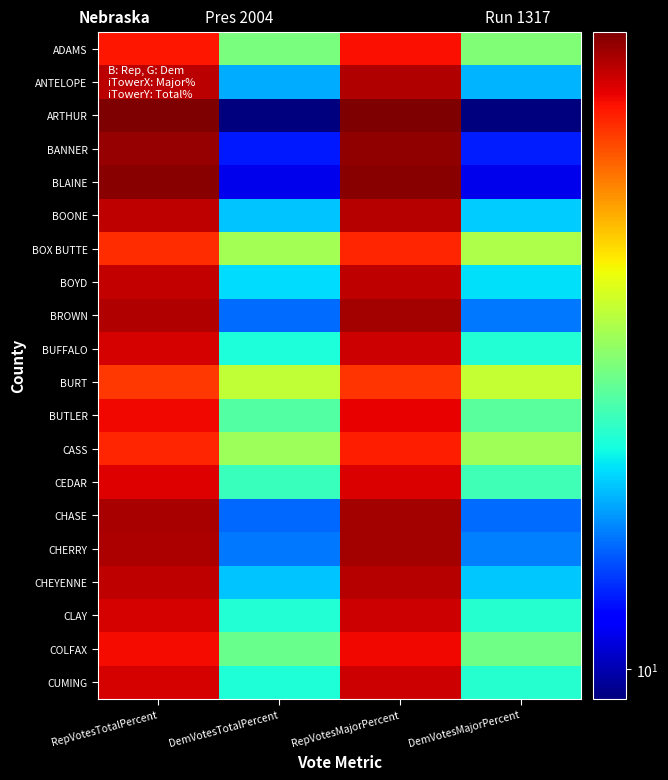

Reading left to right, list all the values displayed in this chart.

ADAMS: RepVotesTotalPercent=69.5	DemVotesTotalPercent=28.5	RepVotesMajorPercent=70.9	DemVotesMajorPercent=29.1
ANTELOPE: RepVotesTotalPercent=80.6	DemVotesTotalPercent=17.9	RepVotesMajorPercent=81.8	DemVotesMajorPercent=18.2
ARTHUR: RepVotesTotalPercent=90.2	DemVotesTotalPercent=9.0	RepVotesMajorPercent=90.9	DemVotesMajorPercent=9.1
BANNER: RepVotesTotalPercent=86.7	DemVotesTotalPercent=12.8	RepVotesMajorPercent=87.1	DemVotesMajorPercent=12.9
BLAINE: RepVotesTotalPercent=88.8	DemVotesTotalPercent=11.2	RepVotesMajorPercent=88.8	DemVotesMajorPercent=11.2
BOONE: RepVotesTotalPercent=79.8	DemVotesTotalPercent=18.9	RepVotesMajorPercent=80.9	DemVotesMajorPercent=19.1
BOX BUTTE: RepVotesTotalPercent=65.9	DemVotesTotalPercent=32.2	RepVotesMajorPercent=67.2	DemVotesMajorPercent=32.8
BOYD: RepVotesTotalPercent=79.4	DemVotesTotalPercent=19.9	RepVotesMajorPercent=80.0	DemVotesMajorPercent=20.0
BROWN: RepVotesTotalPercent=82.3	DemVotesTotalPercent=15.5	RepVotesMajorPercent=84.2	DemVotesMajorPercent=15.8
BUFFALO: RepVotesTotalPercent=76.4	DemVotesTotalPercent=22.0	RepVotesMajorPercent=77.6	DemVotesMajorPercent=22.4
BURT: RepVotesTotalPercent=64.0	DemVotesTotalPercent=34.7	RepVotesMajorPercent=64.9	DemVotesMajorPercent=35.1
BUTLER: RepVotesTotalPercent=72.4	DemVotesTotalPercent=25.6	RepVotesMajorPercent=73.8	DemVotesMajorPercent=26.1
CASS: RepVotesTotalPercent=67.3	DemVotesTotalPercent=31.4	RepVotesMajorPercent=68.2	DemVotesMajorPercent=31.8
CEDAR: RepVotesTotalPercent=74.7	DemVotesTotalPercent=23.9	RepVotesMajorPercent=75.8	DemVotesMajorPercent=24.2
CHASE: RepVotesTotalPercent=83.7	DemVotesTotalPercent=15.3	RepVotesMajorPercent=84.5	DemVotesMajorPercent=15.5
CHERRY: RepVotesTotalPercent=82.5	DemVotesTotalPercent=15.9	RepVotesMajorPercent=83.9	DemVotesMajorPercent=16.1
CHEYENNE: RepVotesTotalPercent=79.9	DemVotesTotalPercent=18.8	RepVotesMajorPercent=80.9	DemVotesMajorPercent=19.1
CLAY: RepVotesTotalPercent=76.2	DemVotesTotalPercent=22.3	RepVotesMajorPercent=77.4	DemVotesMajorPercent=22.6
COLFAX: RepVotesTotalPercent=71.3	DemVotesTotalPercent=27.2	RepVotesMajorPercent=72.3	DemVotesMajorPercent=27.7
CUMING: RepVotesTotalPercent=76.6	DemVotesTotalPercent=22.2	RepVotesMajorPercent=77.5	DemVotesMajorPercent=22.5